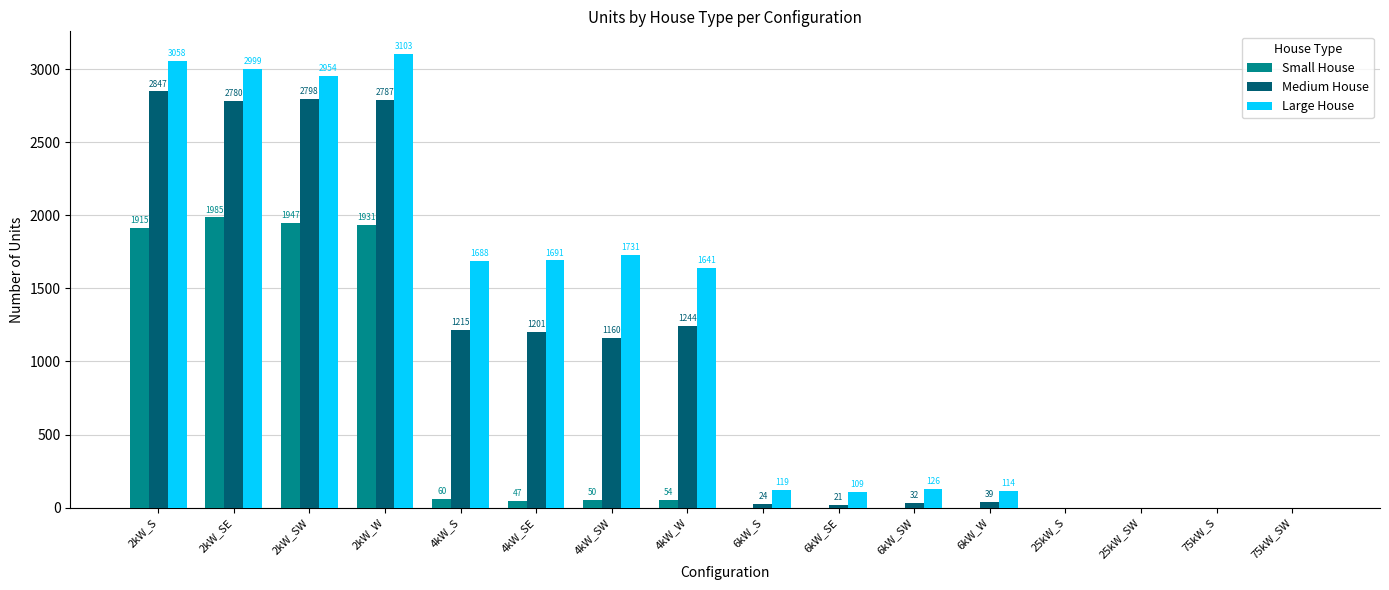

Which series changed the most between 6kW_SW and 6kW_W?

Large House